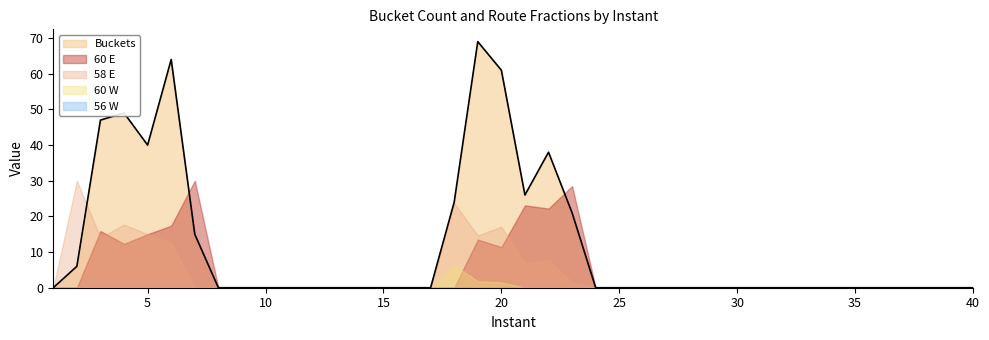

In 60 E, how many points are lower than both neighbors (excluding endpoints)?

3